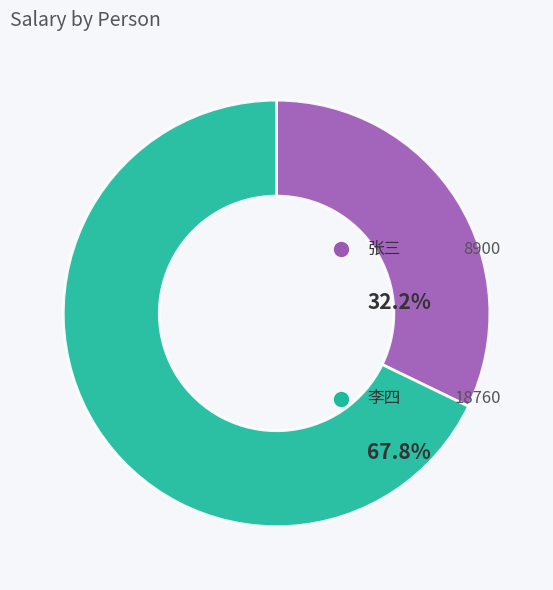

Is there any slice that represents more than half of the pie?

Yes